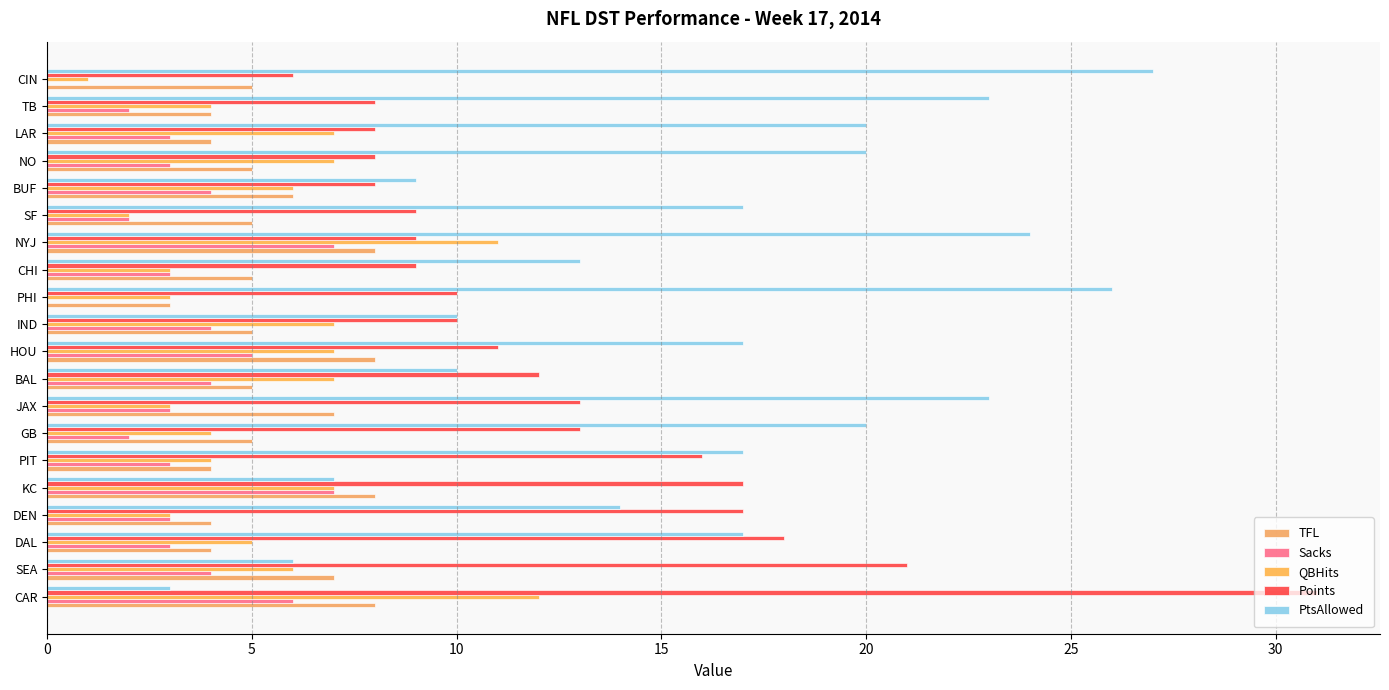

How many distinct data groups are displayed?

5